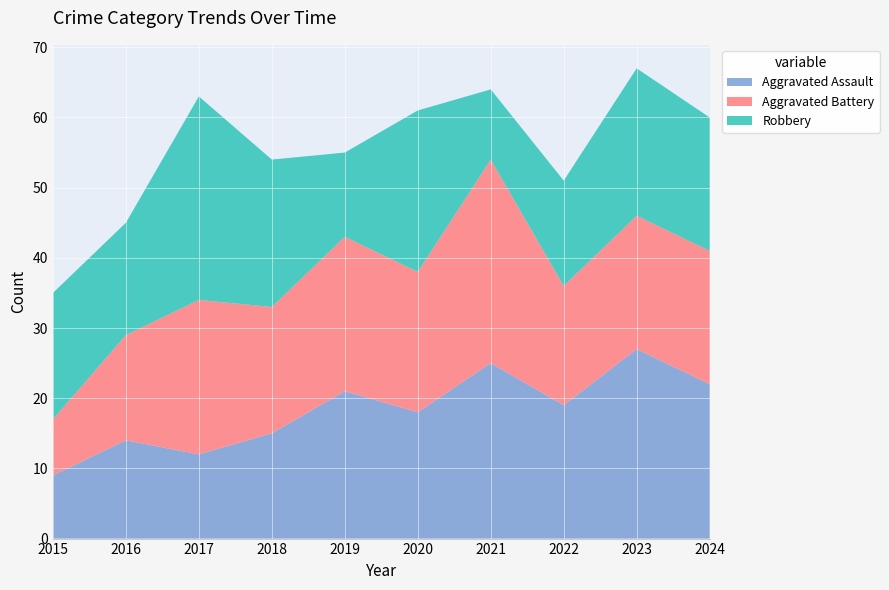

Reading right to left, what are all the values shown in this chart?

Aggravated Assault: 22	27	19	25	18	21	15	12	14	9
Aggravated Battery: 19	19	17	29	20	22	18	22	15	8
Robbery: 19	21	15	10	23	12	21	29	16	18